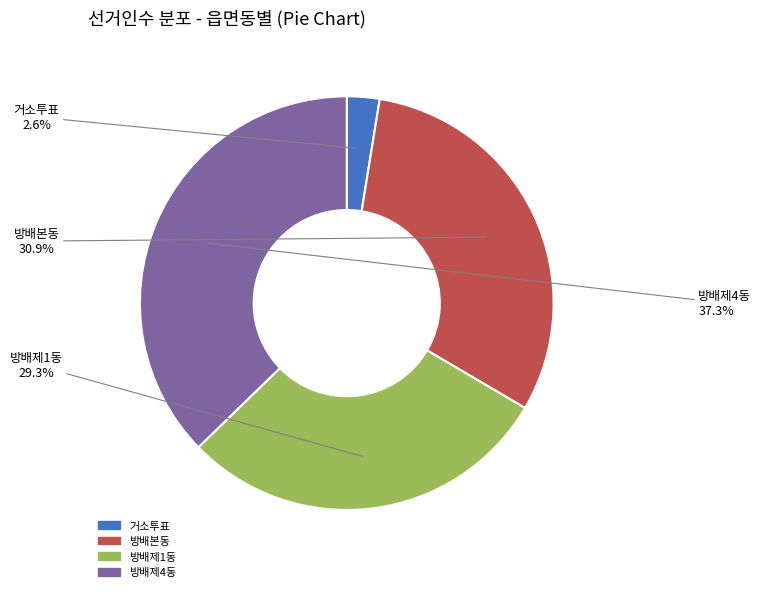

Combined, do 방배제1동 and 방배본동 account for over 50%?

Yes